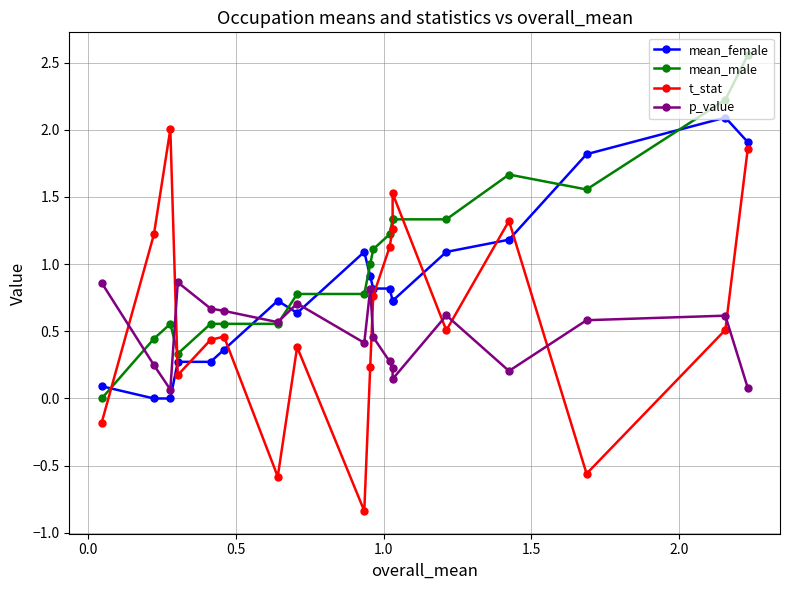

How many data points in mean_male are above 1?

9